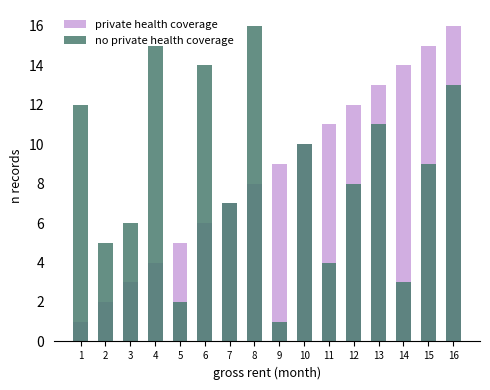

At which category is the sum across all series the highest?

16